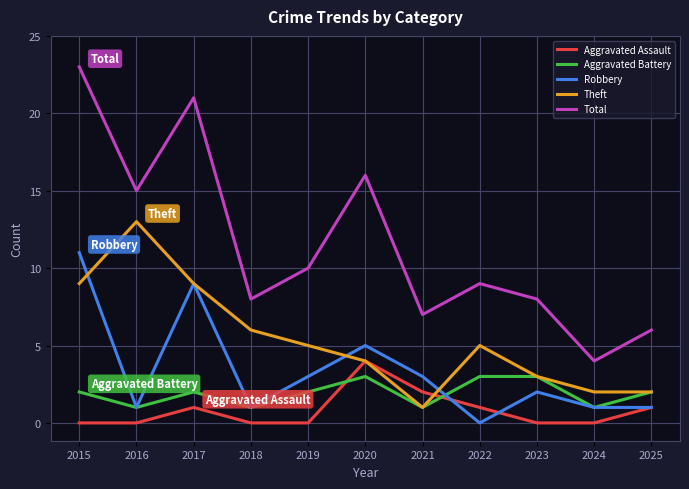

At which category does the chart reach its peak across all series?

2015